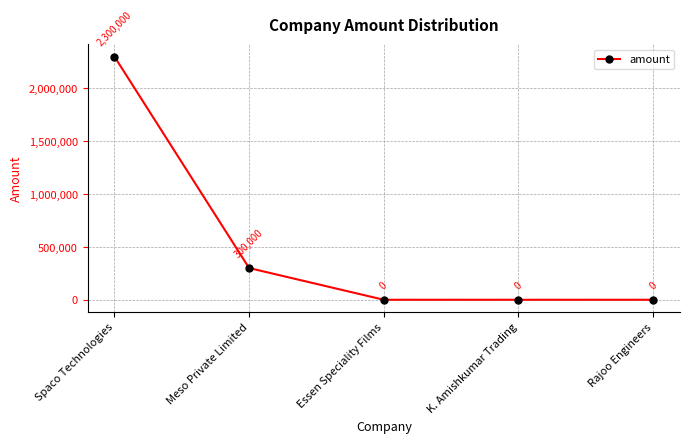

True or false: there are more than 0 points higher than both neighbors.

False